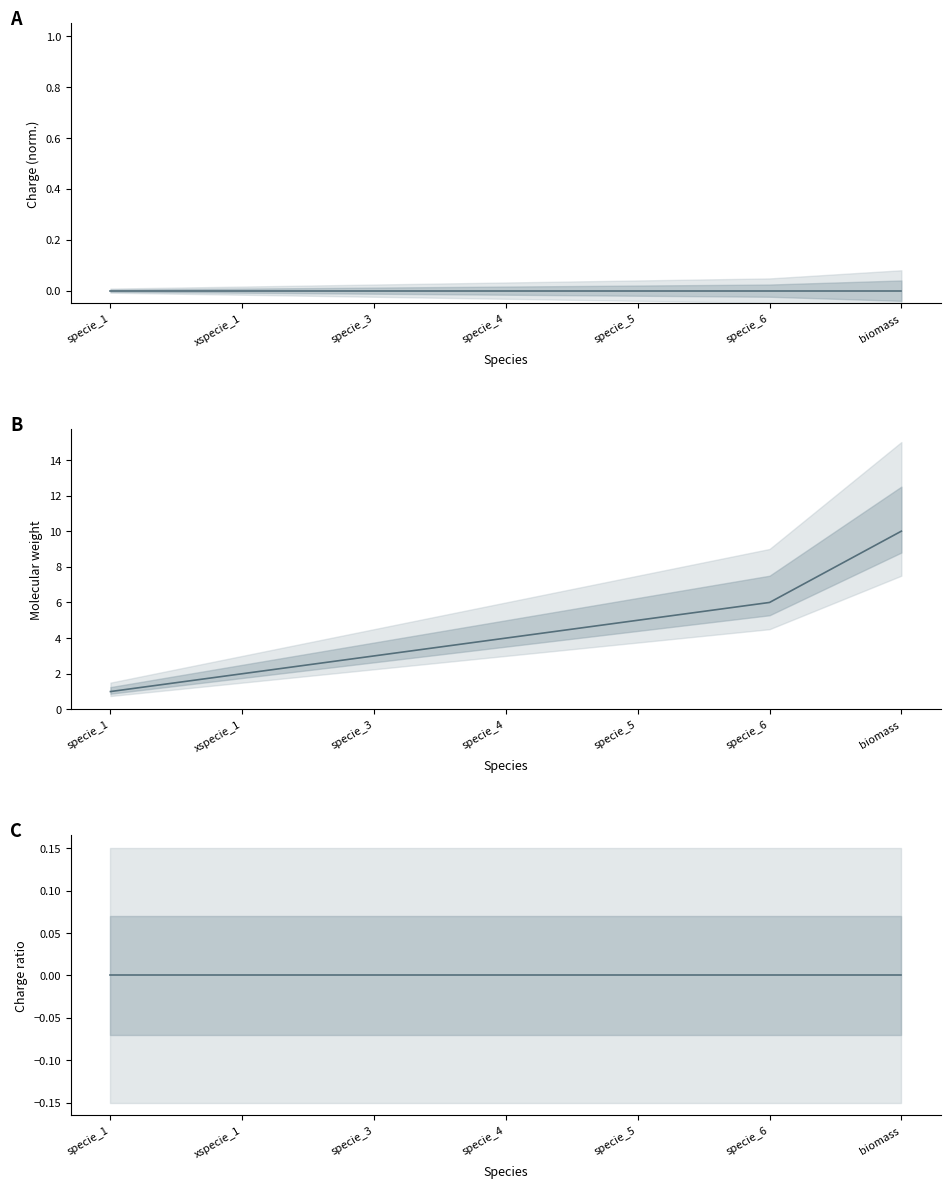

Which category has the highest value in the Charge (normalized) series?

specie_1